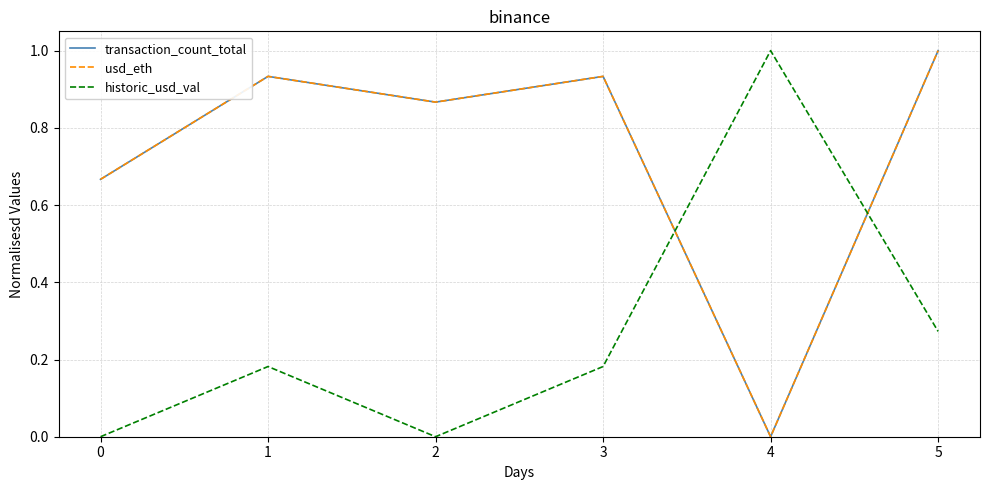

Does the chart display data point markers on the line(s)?

No